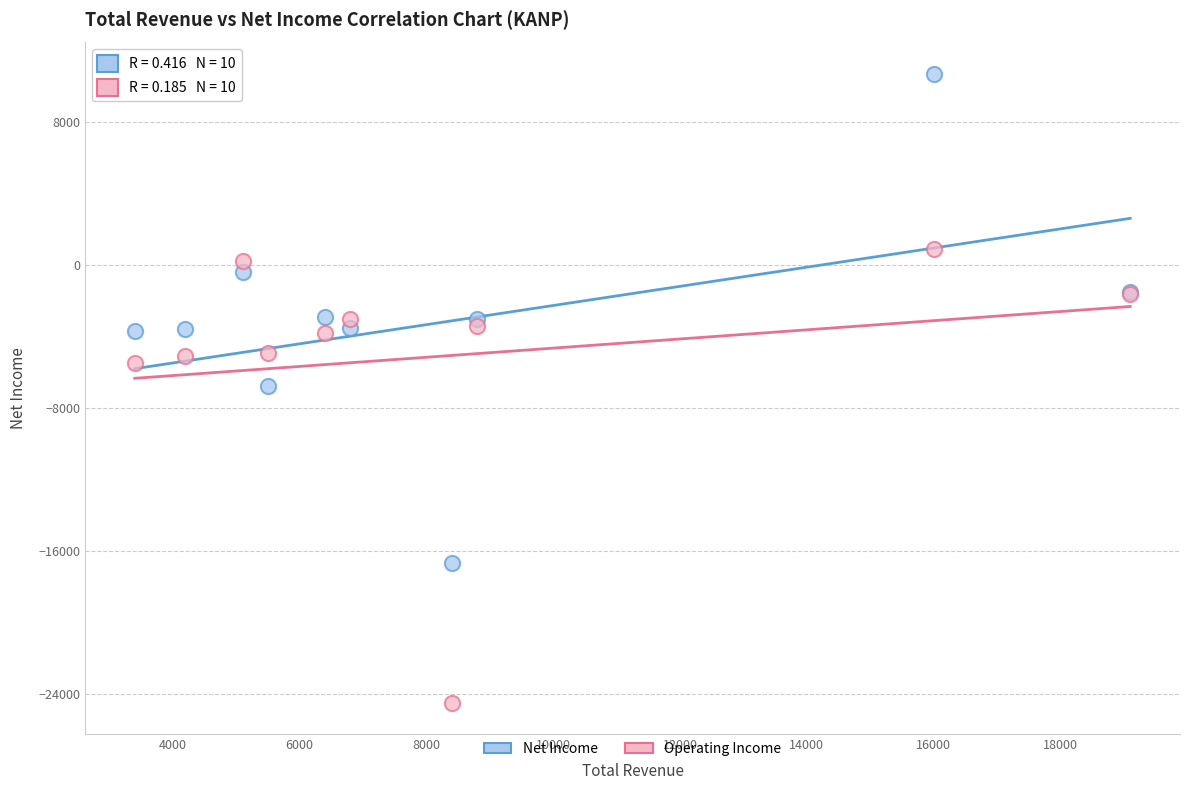

Which series contains the highest Y value?

Net Income